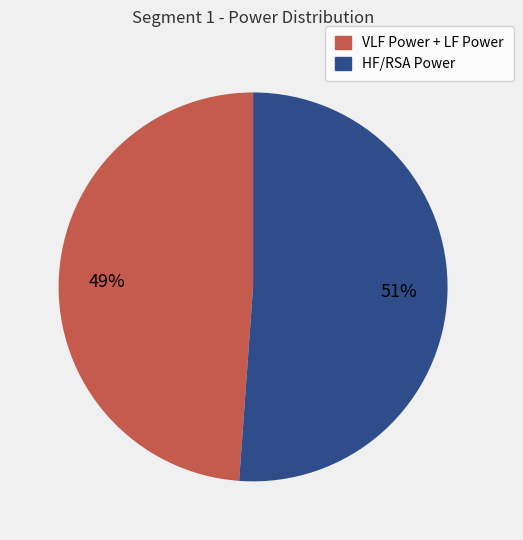

To the nearest percent, what is the average slice percentage?

50%